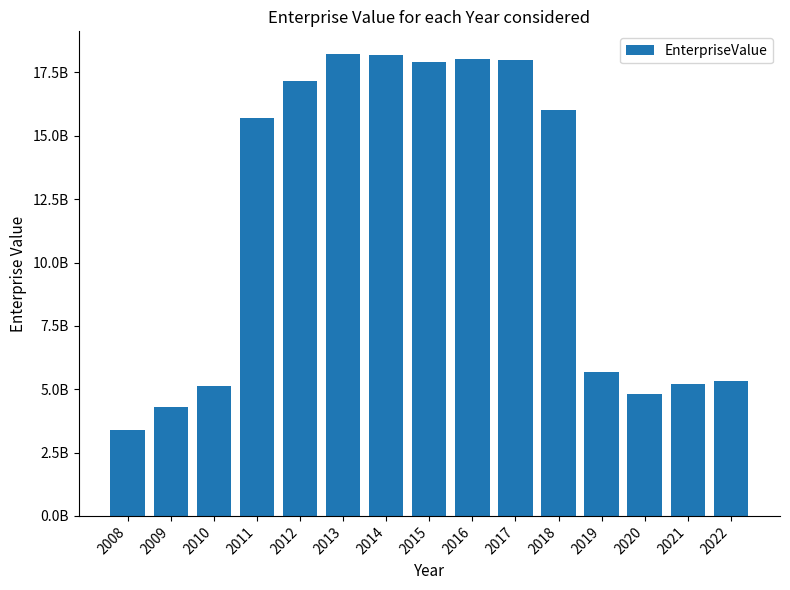

Are the bars horizontal?

No